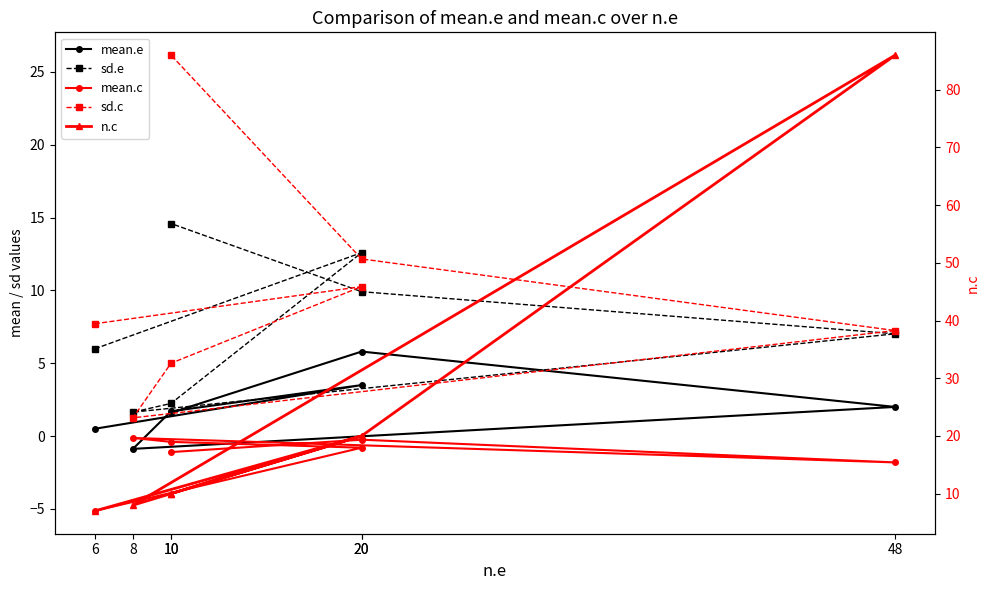

Is it true that mean.e equals 3.2 at 48?

False